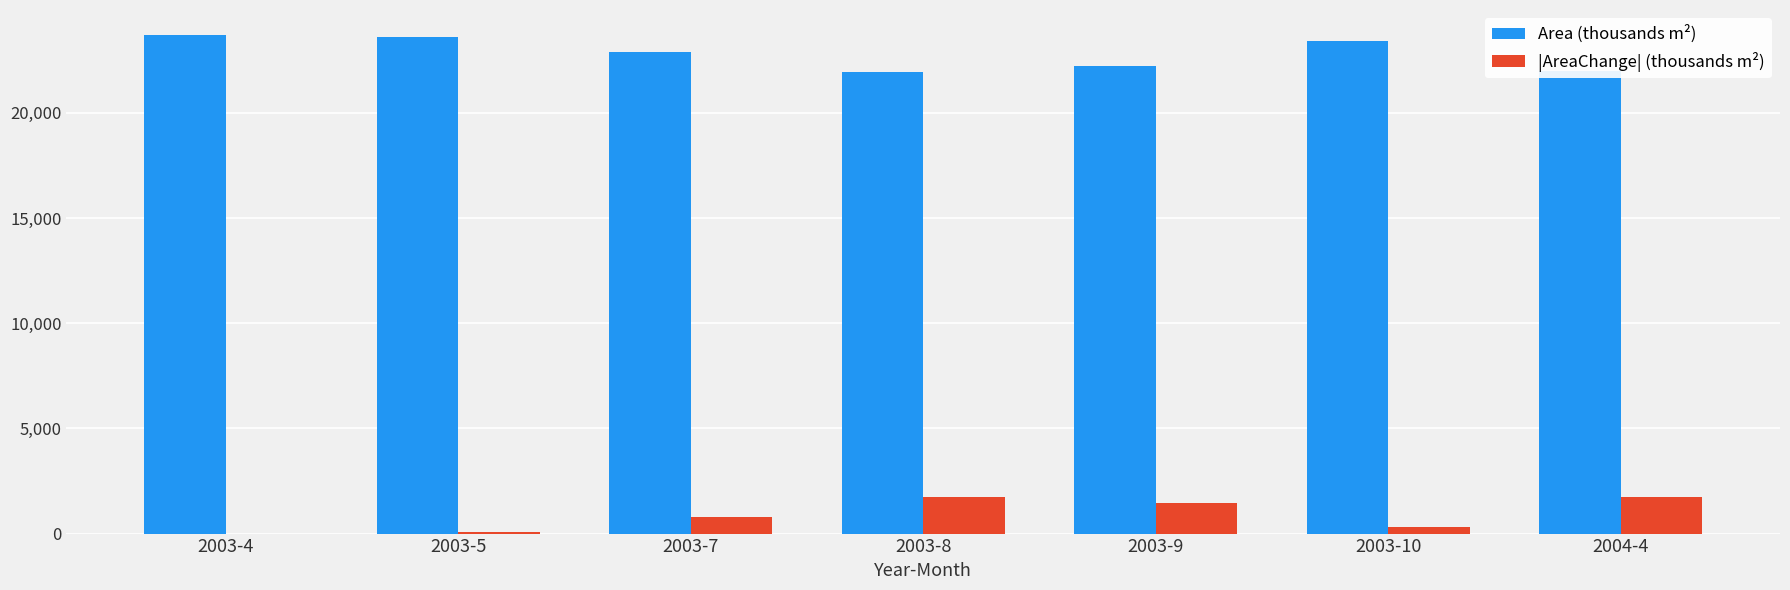

What is the sum of the Area (thousands m²) values at 2003-8 and 2003-7?

44865.9